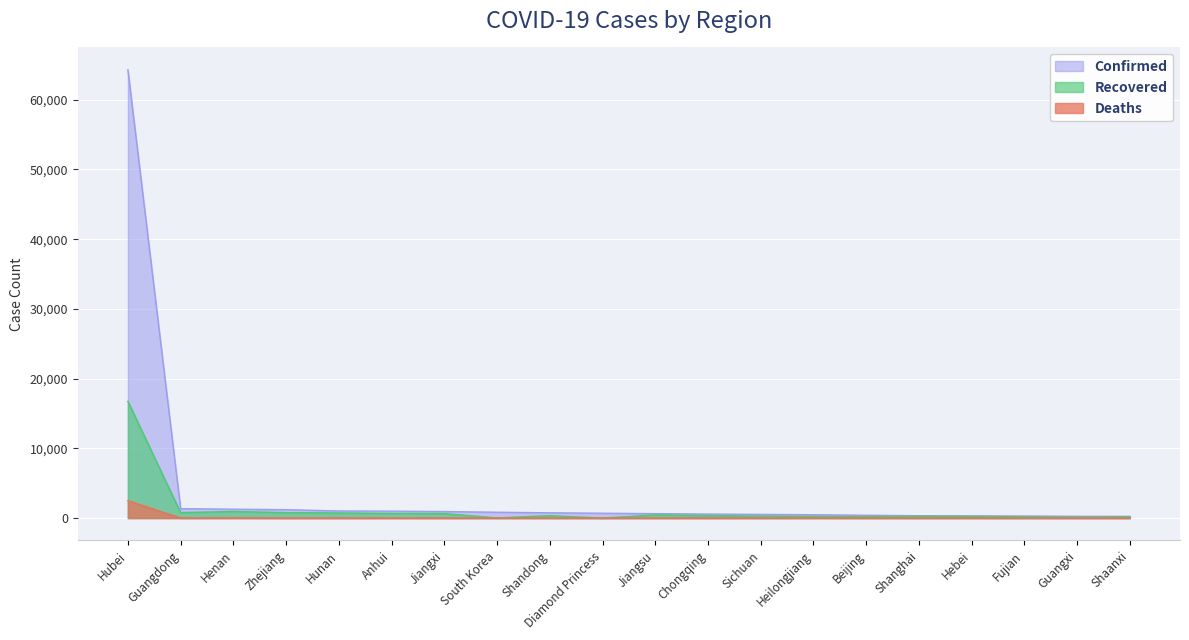

What is the difference between the second highest and minimum values in the Confirmed series?

1100